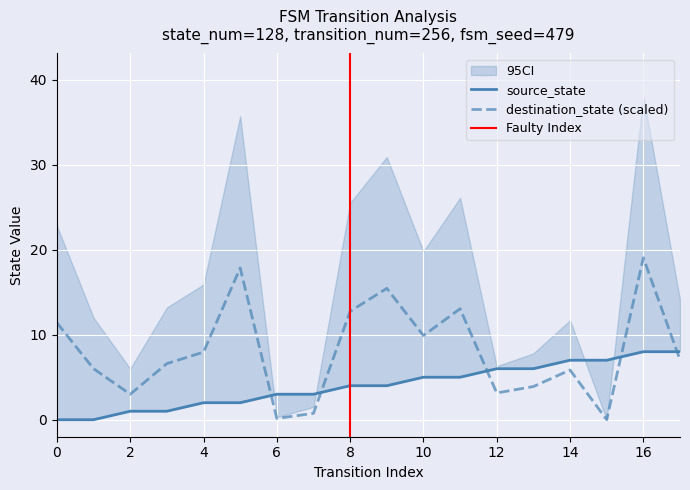

Count the number of data series in this chart.

2